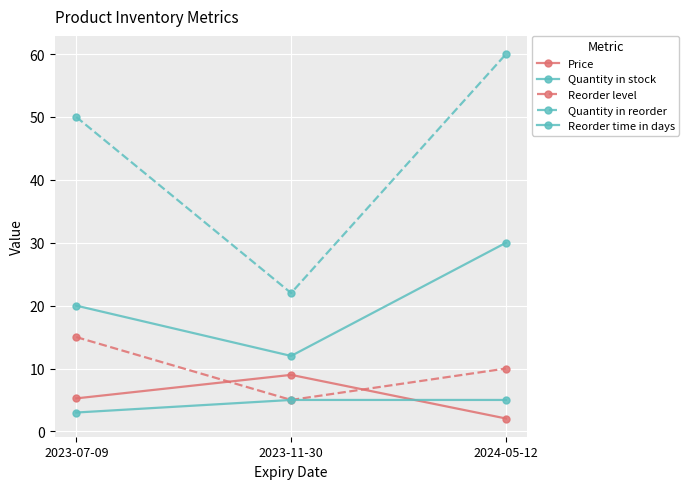

What is the highest value of the Reorder level series?

15.0